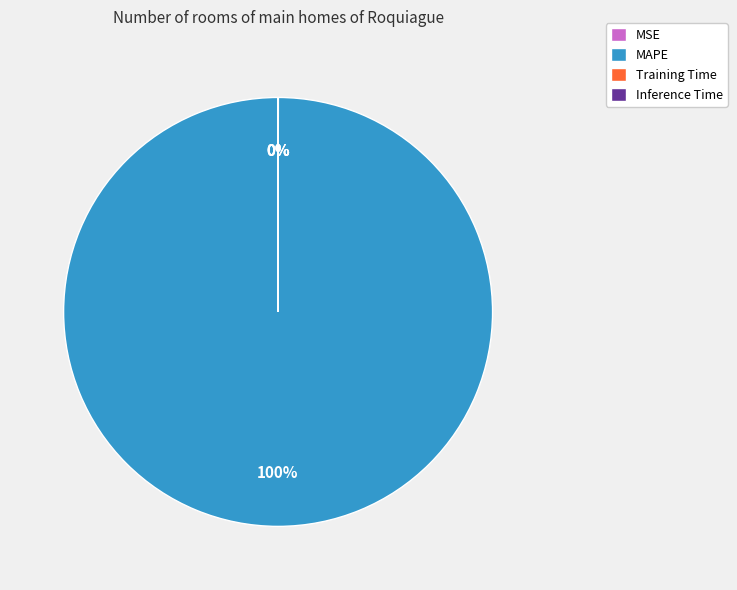

Which category has the biggest portion of the pie?

MAPE